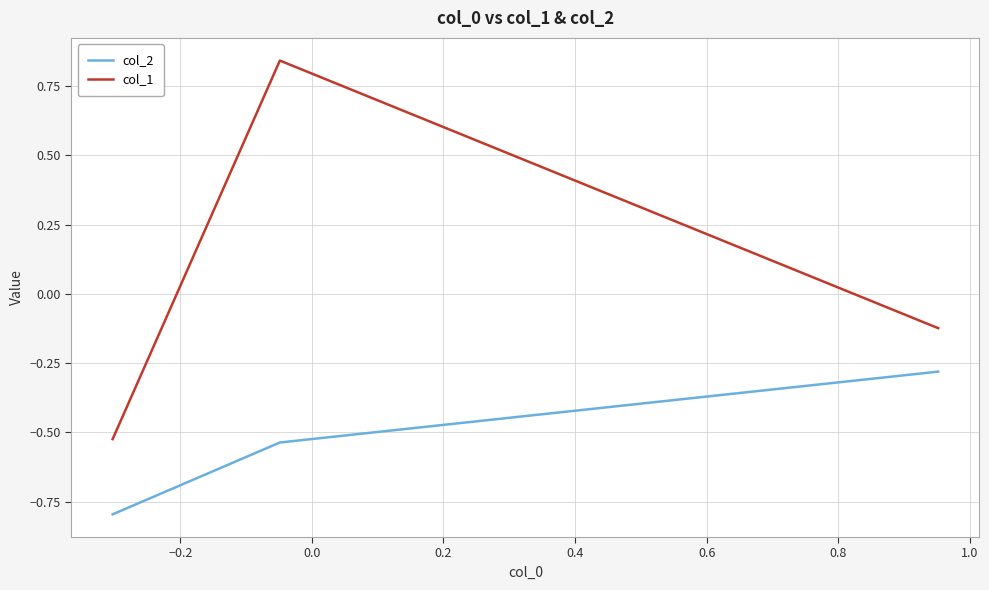

List the series in order of their peak value, highest first.

col_1, col_2